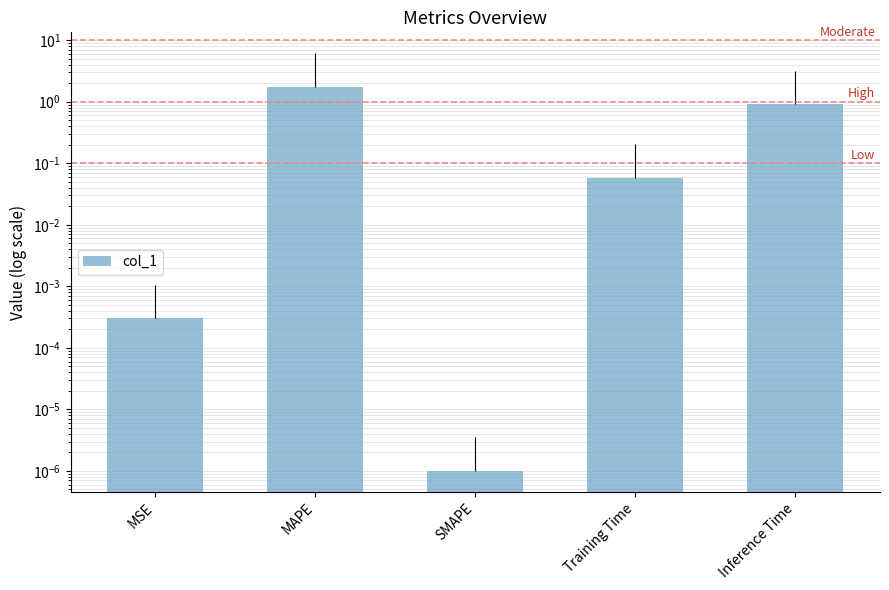

Reading left to right, list all the values displayed in this chart.

MSE=0.0	MAPE=1.8	SMAPE=0.0	Training Time=0.1	Inference Time=0.9